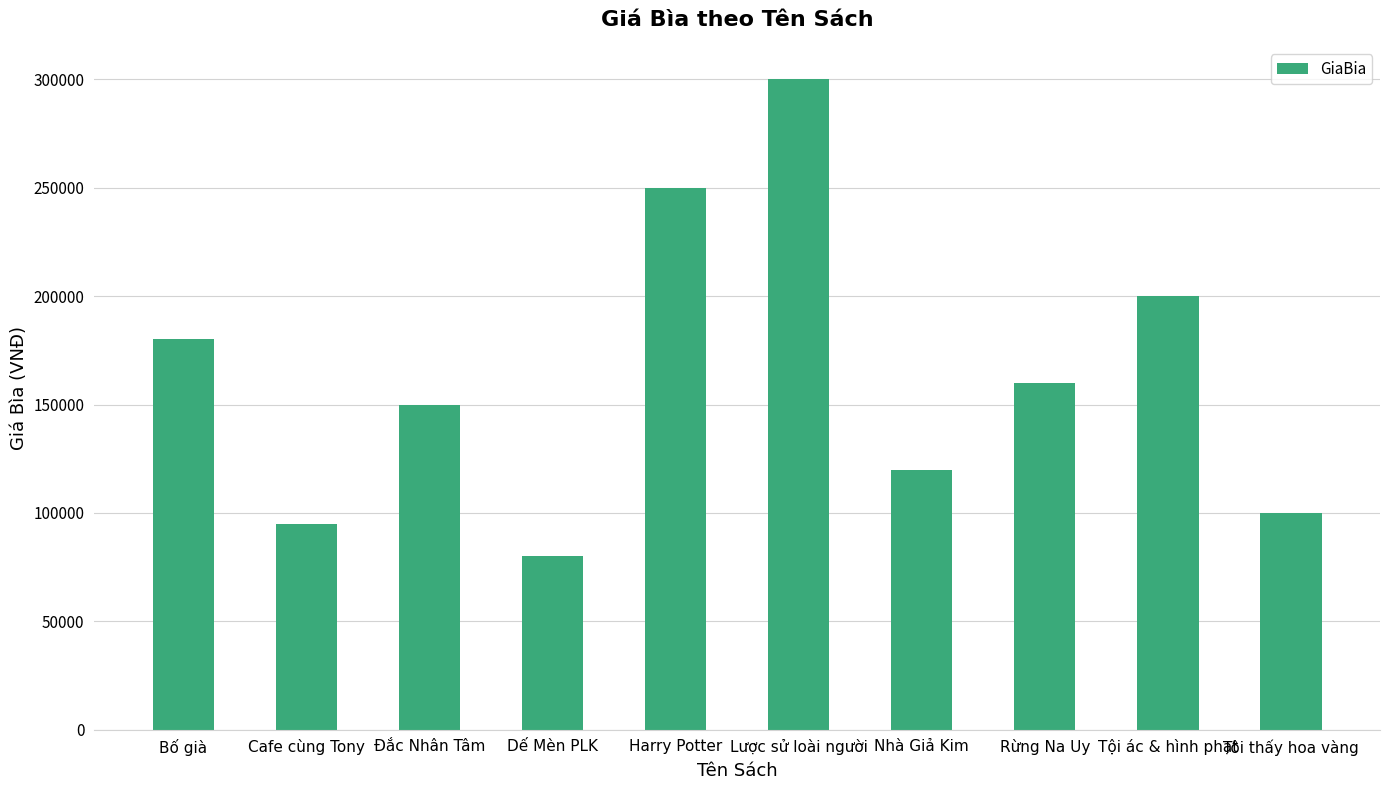

Rank the categories by value from highest to lowest.

Lược sử loài người, Harry Potter, Tội ác & hình phạt, Bố già, Rừng Na Uy, Đắc Nhân Tâm, Nhà Giả Kim, Tôi thấy hoa vàng, Cafe cùng Tony, Dế Mèn PLK